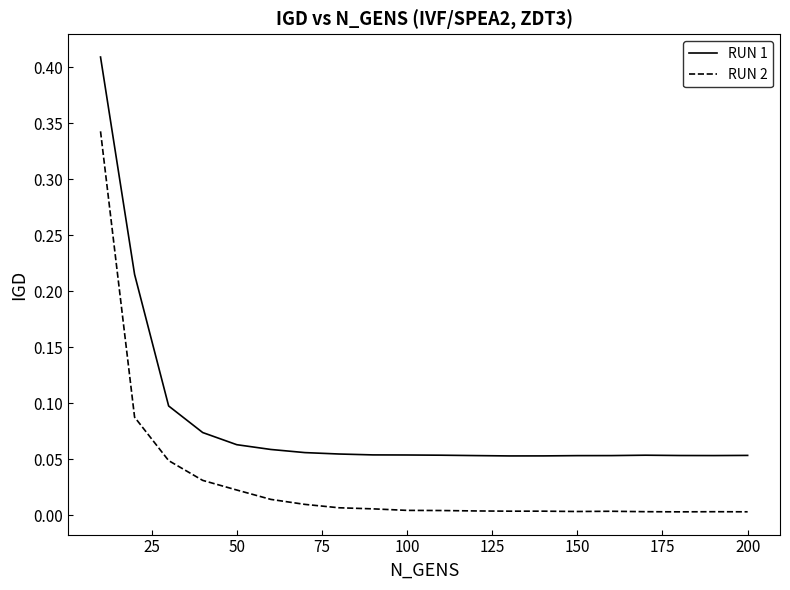

Rank the series by their average value, from highest to lowest.

RUN 1, RUN 2